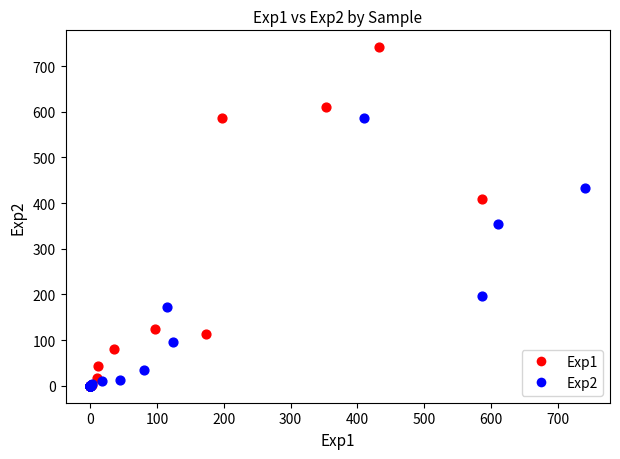

What are all the series names shown in the legend?

Exp1, Exp2